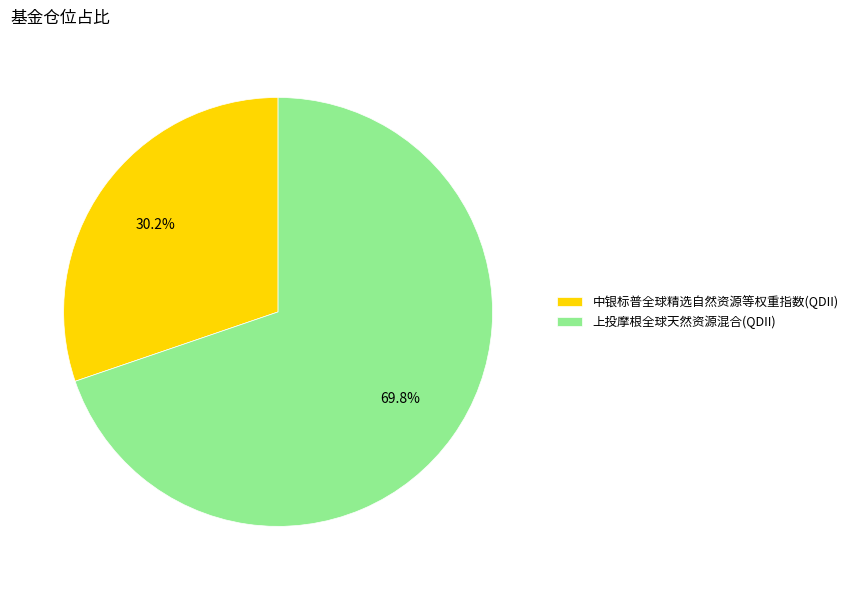

What is the total percentage of 上投摩根全球天然资源混合(QDII) and 中银标普全球精选自然资源等权重指数(QDII)?

100.0%